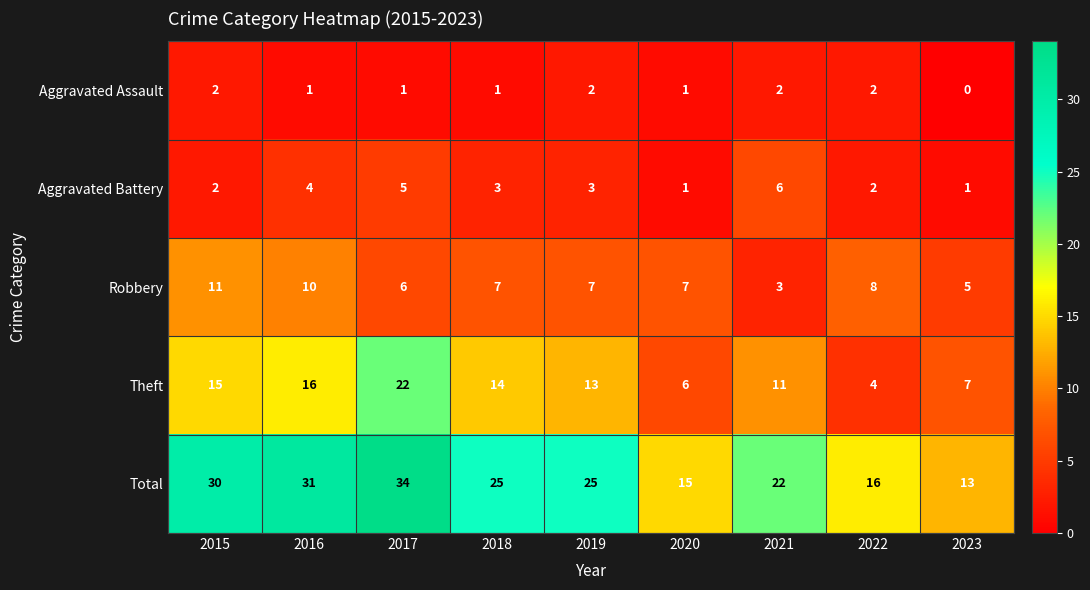

At which category does the chart reach its peak across all series?

2017